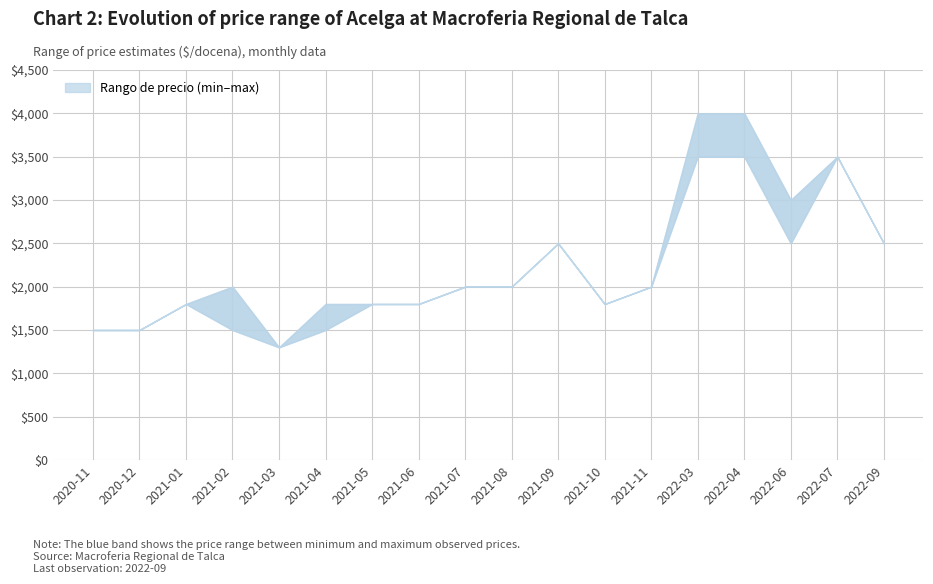

At which label does Precio minimo first exceed 2000?

2021-09